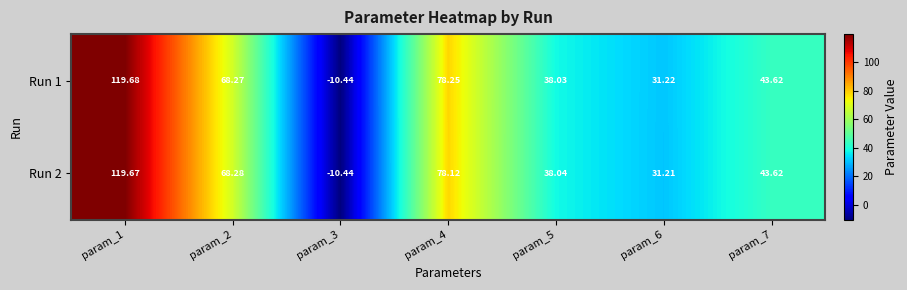

Is the value of Run 2 at param_5 greater than the value of Run 1 at param_6?

Yes